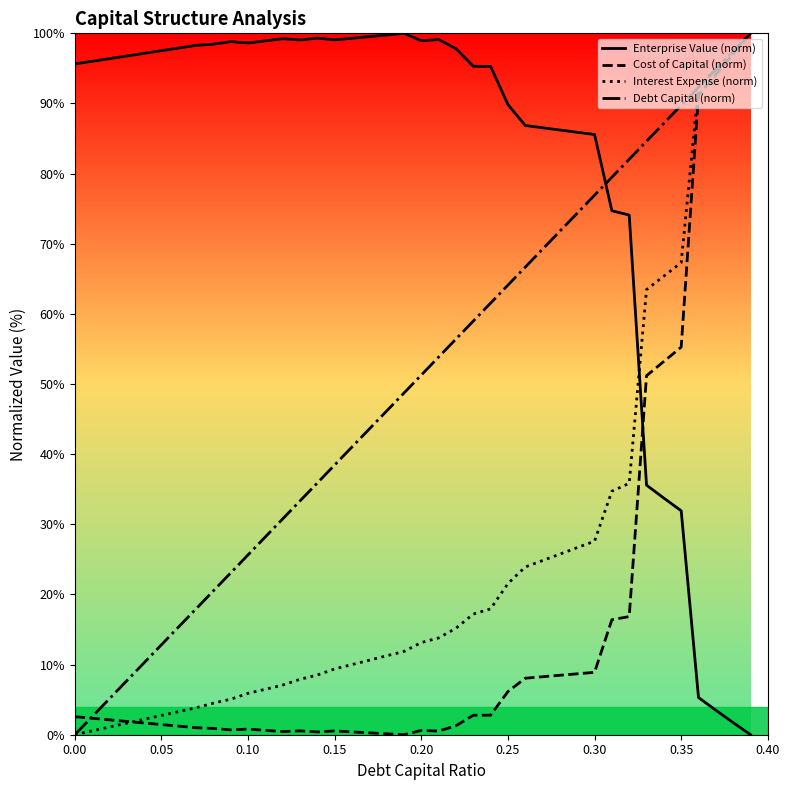

What is the difference between the second highest and second lowest values in the Cost of Capital (norm) series?

96.9